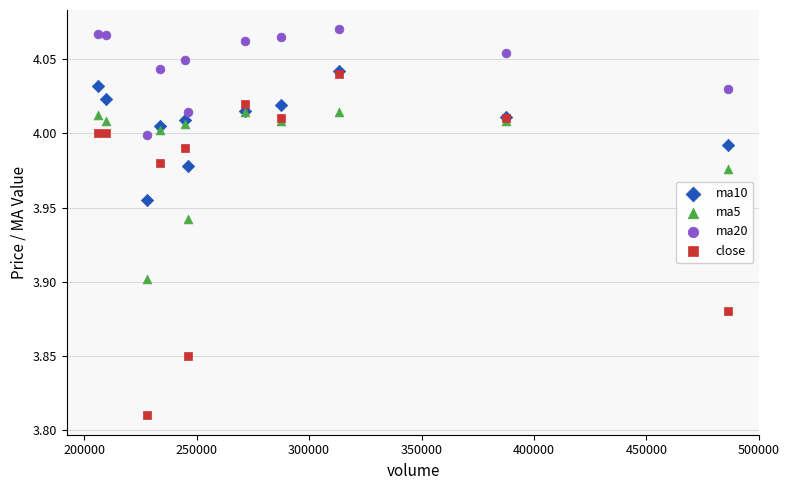

Which series has the largest Y range (max minus min)?

close